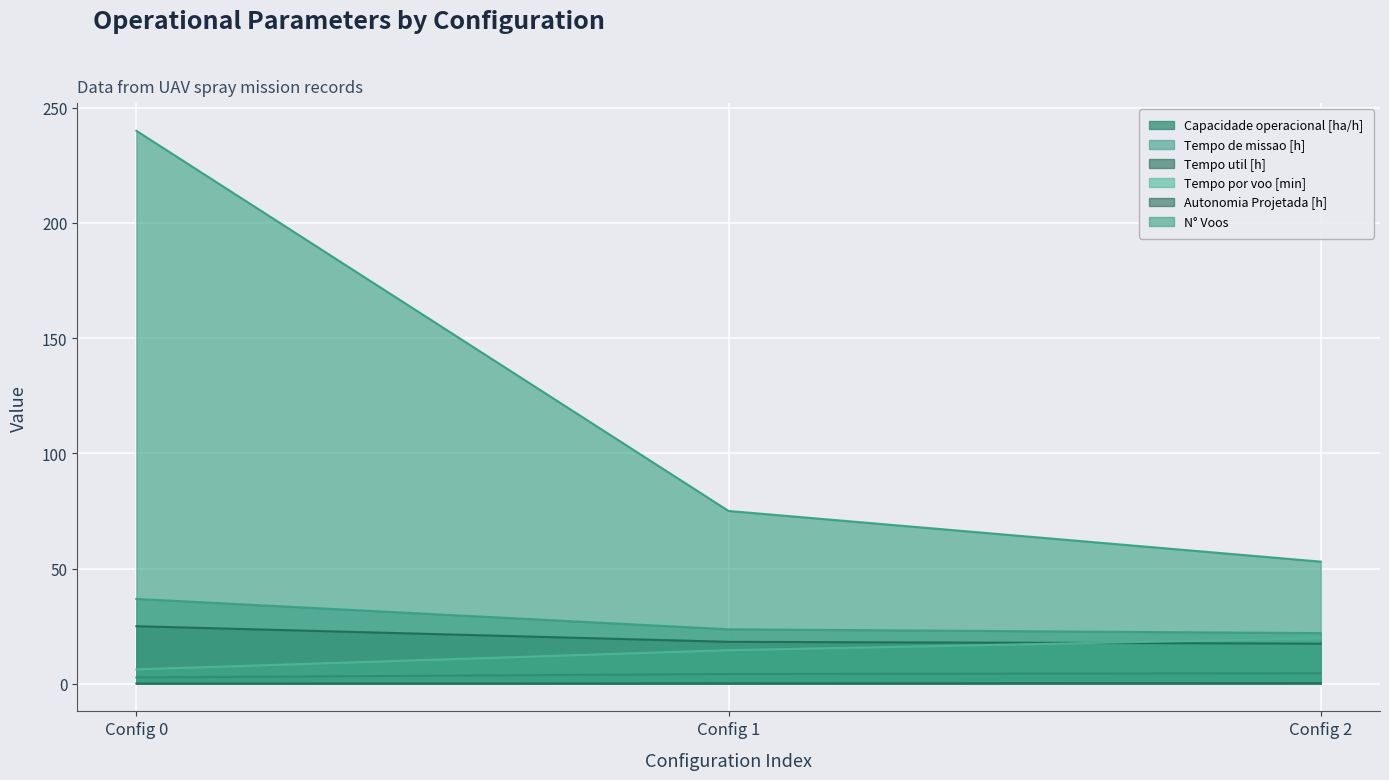

What is the sum of the Tempo de missao [h] values at Config 0 and Config 1?

60.5